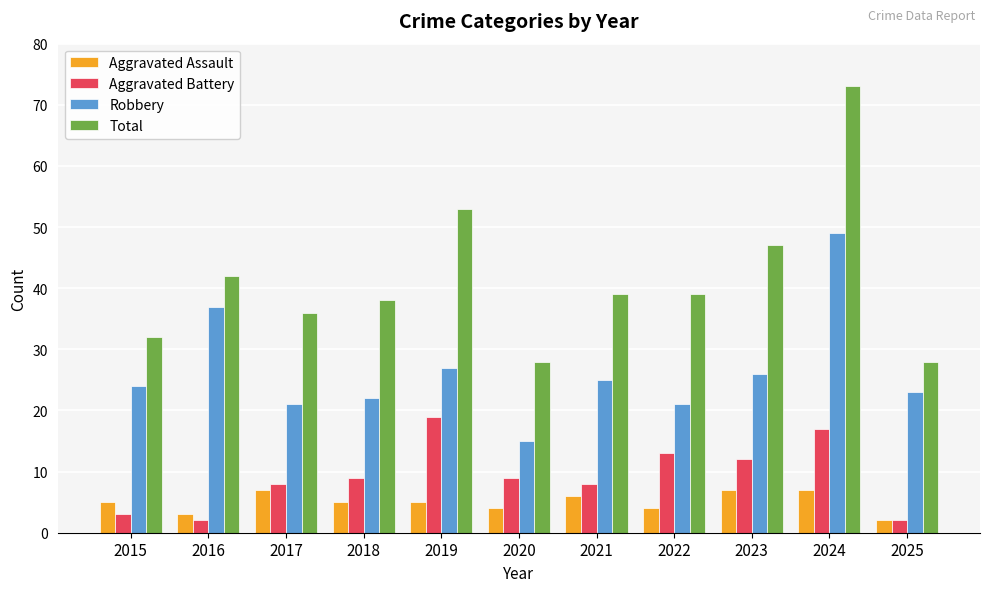

Is the value of Robbery at 2020 greater than the value of Aggravated Assault at 2022?

Yes